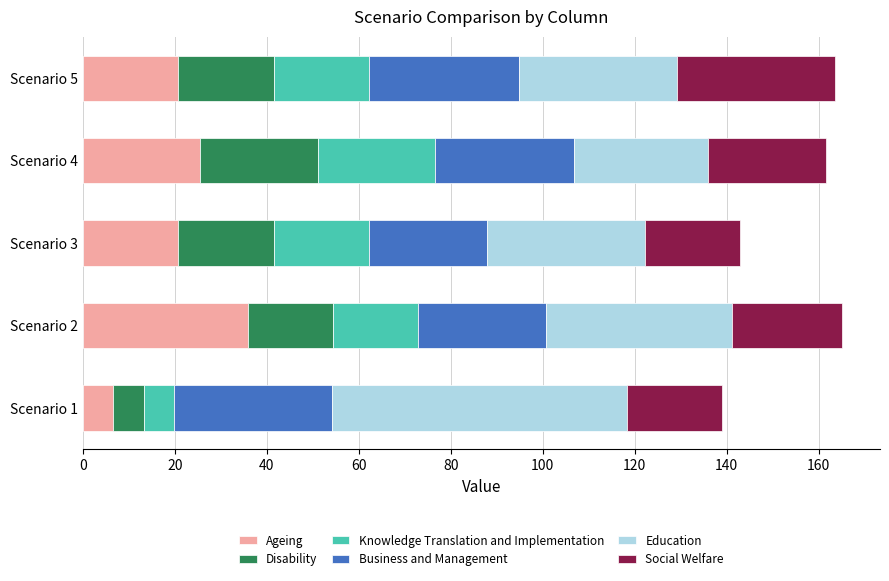

What is the total value across all series at Scenario 1?

139.1